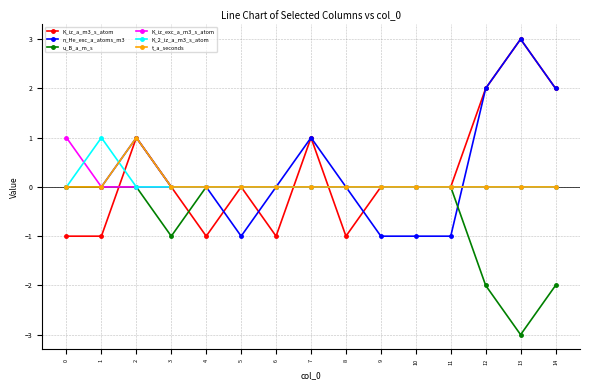

At which category does n_He_exc_a_atoms_m3 reach its first local peak?

2